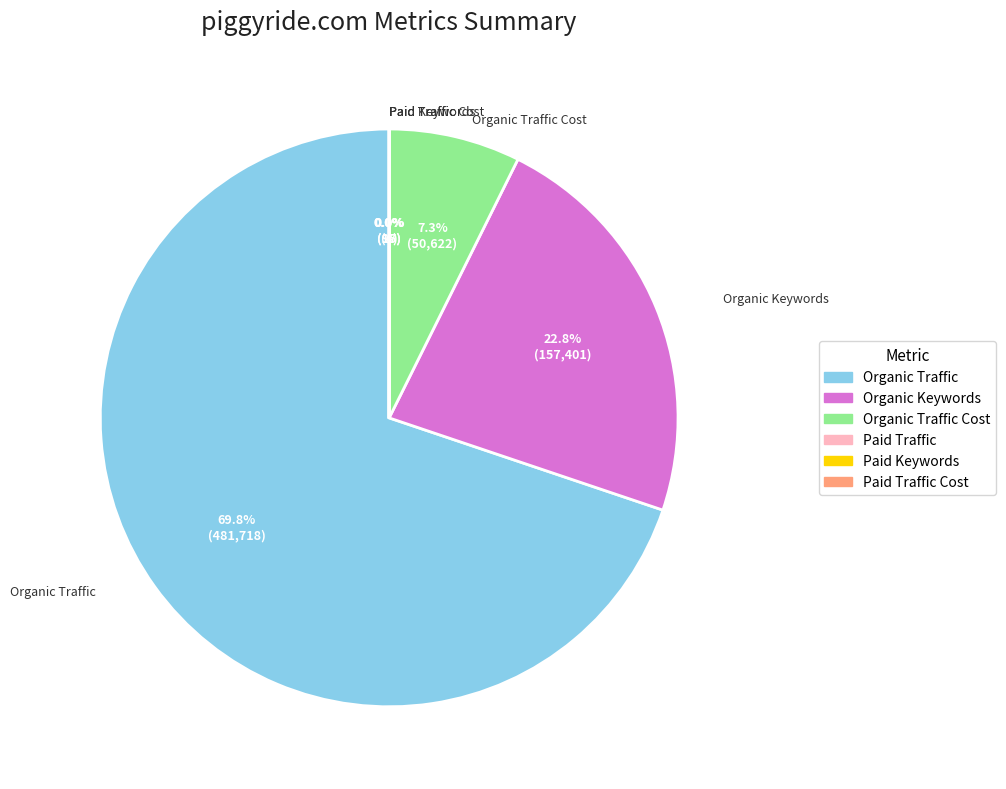

Is there any slice that represents more than half of the pie?

Yes